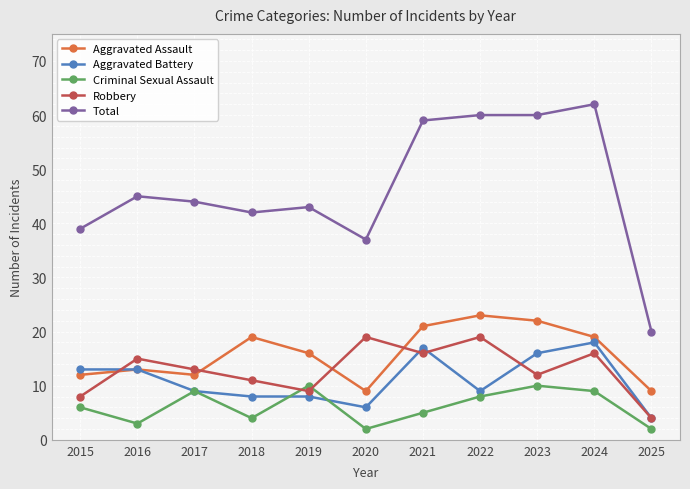

True or false: Robbery has a value of 19 at 2020.

True